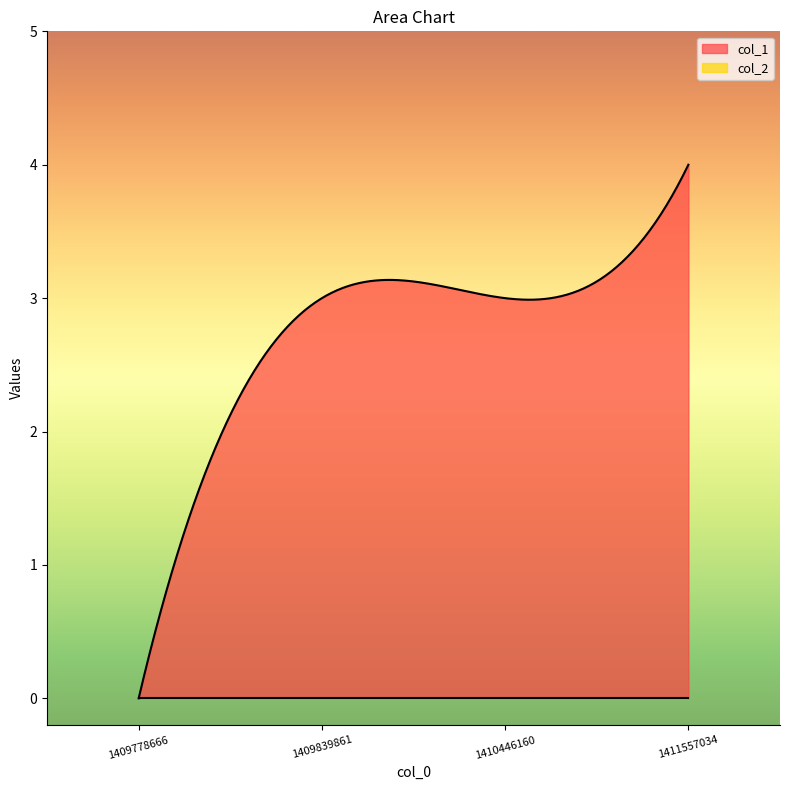

True or false: col_1 has more than 0 interior local peaks.

True